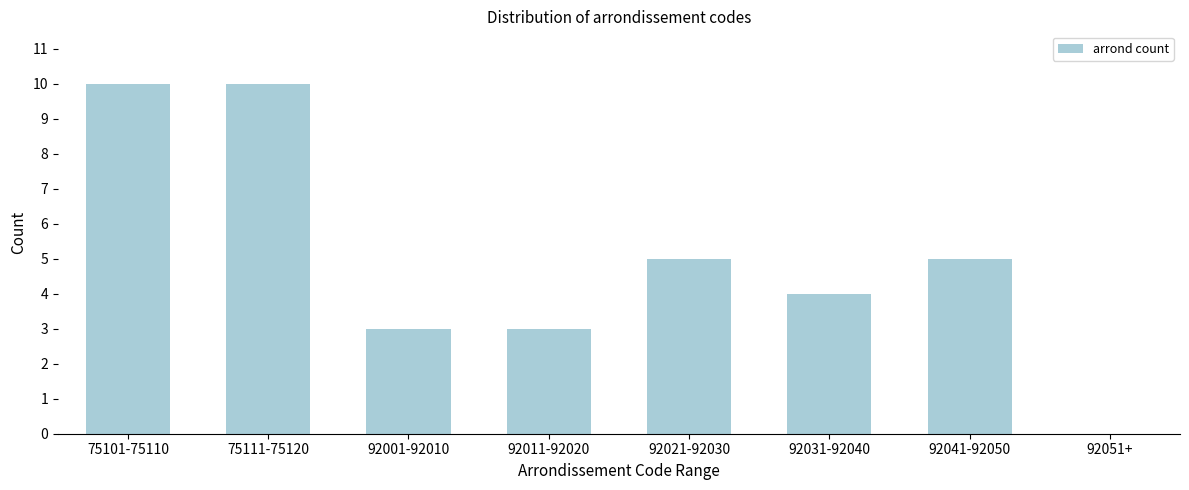

Reading left to right, list all the values displayed in this chart.

75101-75110=10	75111-75120=10	92001-92010=3	92011-92020=3	92021-92030=5	92031-92040=4	92041-92050=5	92051+=0